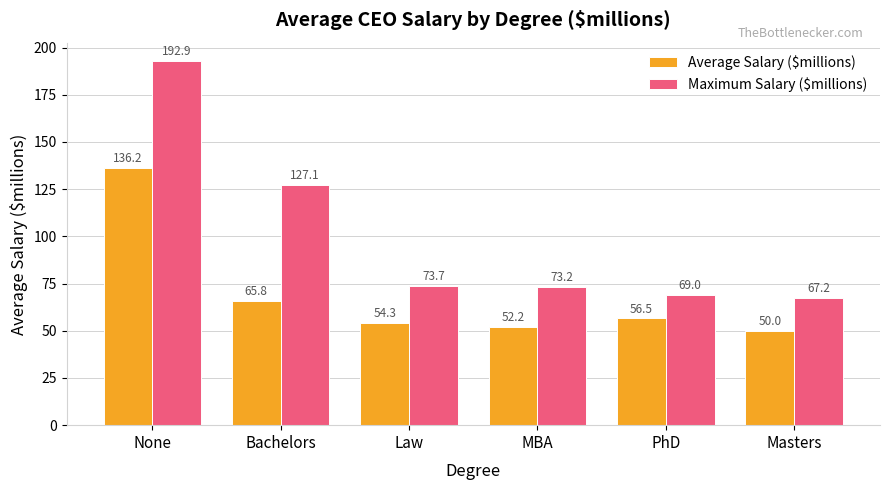

Rank the series at Masters from lowest to highest value.

Average Salary ($millions), Maximum Salary ($millions)